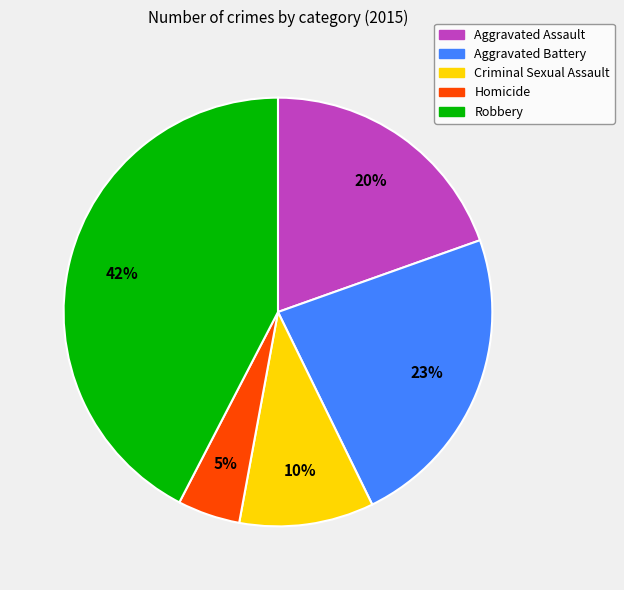

Is the sum of Aggravated Battery and Homicide greater than half?

No